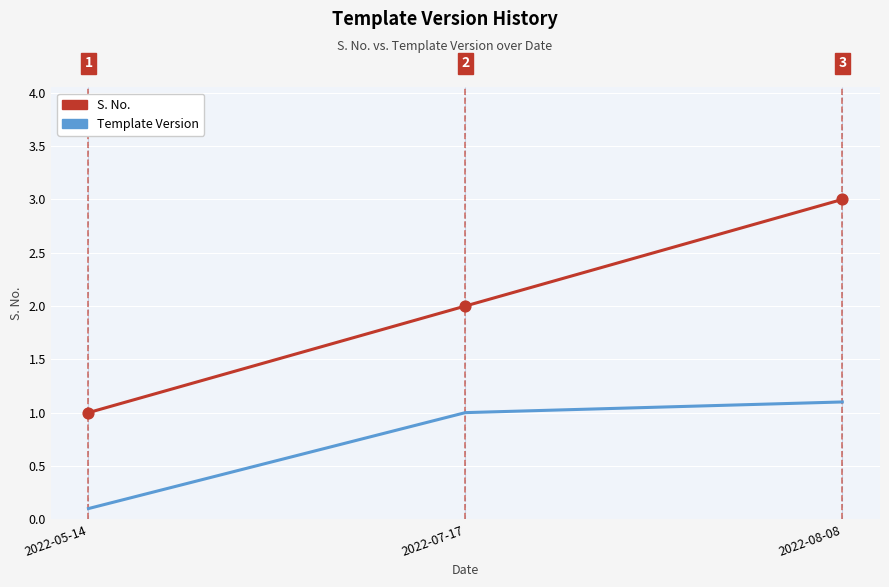

What is the total value across all series at 2022-07-17?

3.0